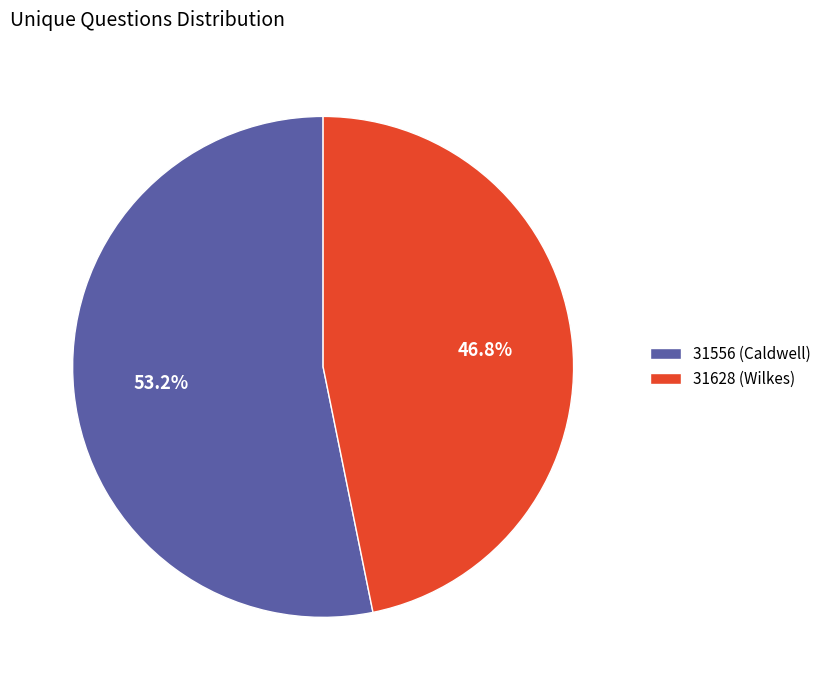

True or false: 31556 (Caldwell) accounts for 46% of the total.

False